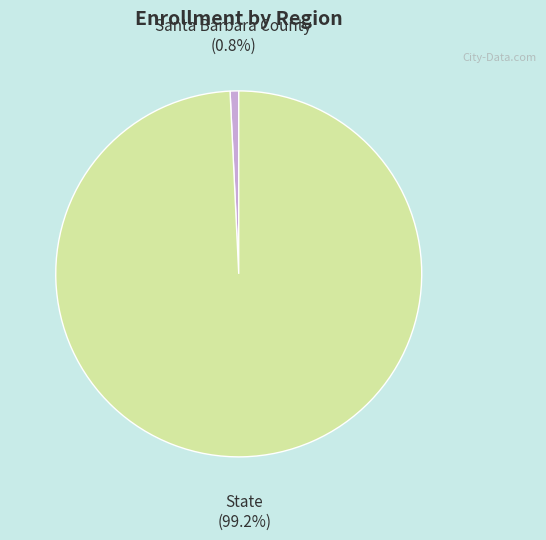

Which has a higher value, State or Santa Barbara County?

State